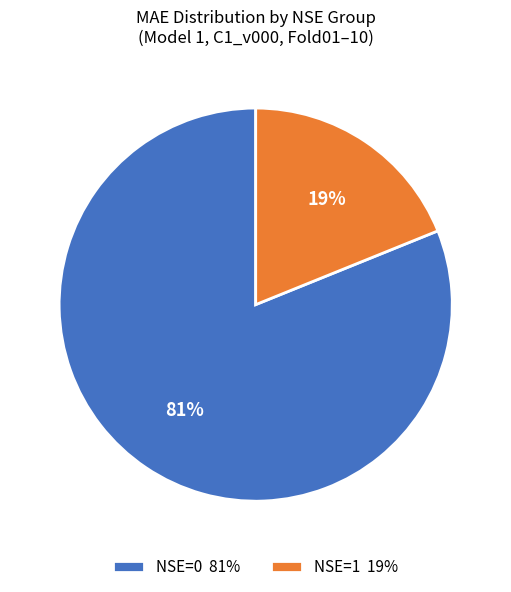

Which has a higher value, NSE=0 81% or NSE=1 19%?

NSE=0 81%